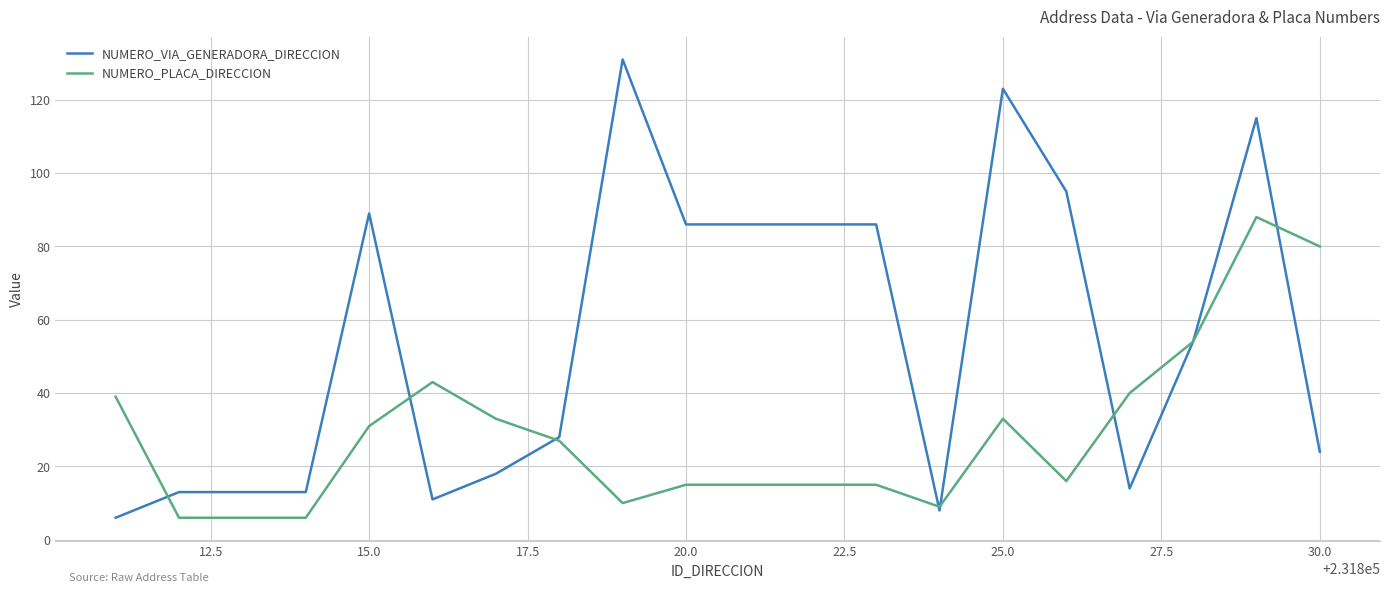

Which series has the largest total across all categories?

NUMERO_VIA_GENERADORA_DIRECCION